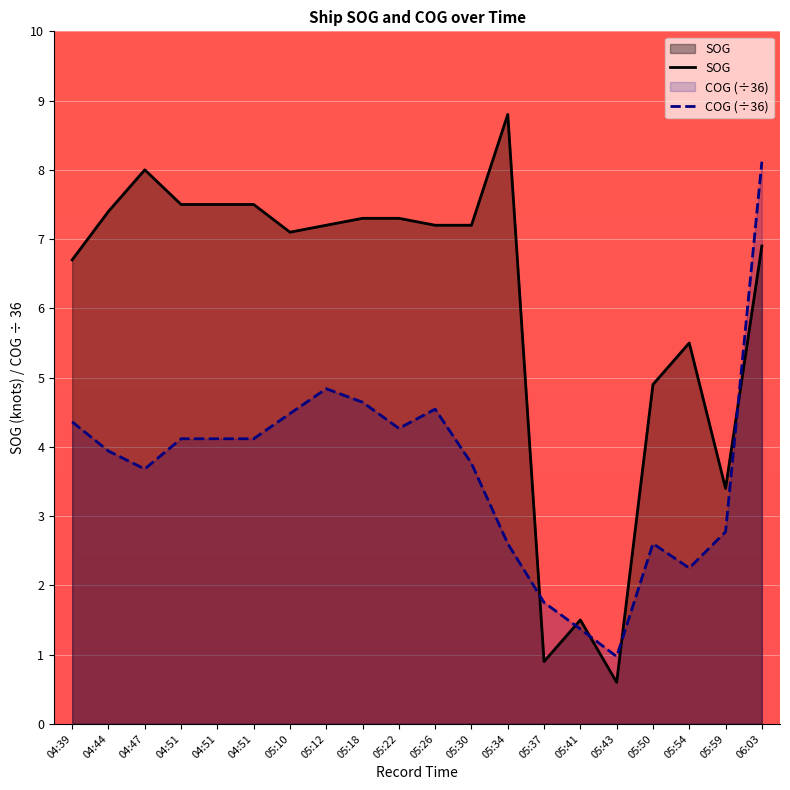

List the series in order of their overall mean, highest first.

SOG, COG (÷36)